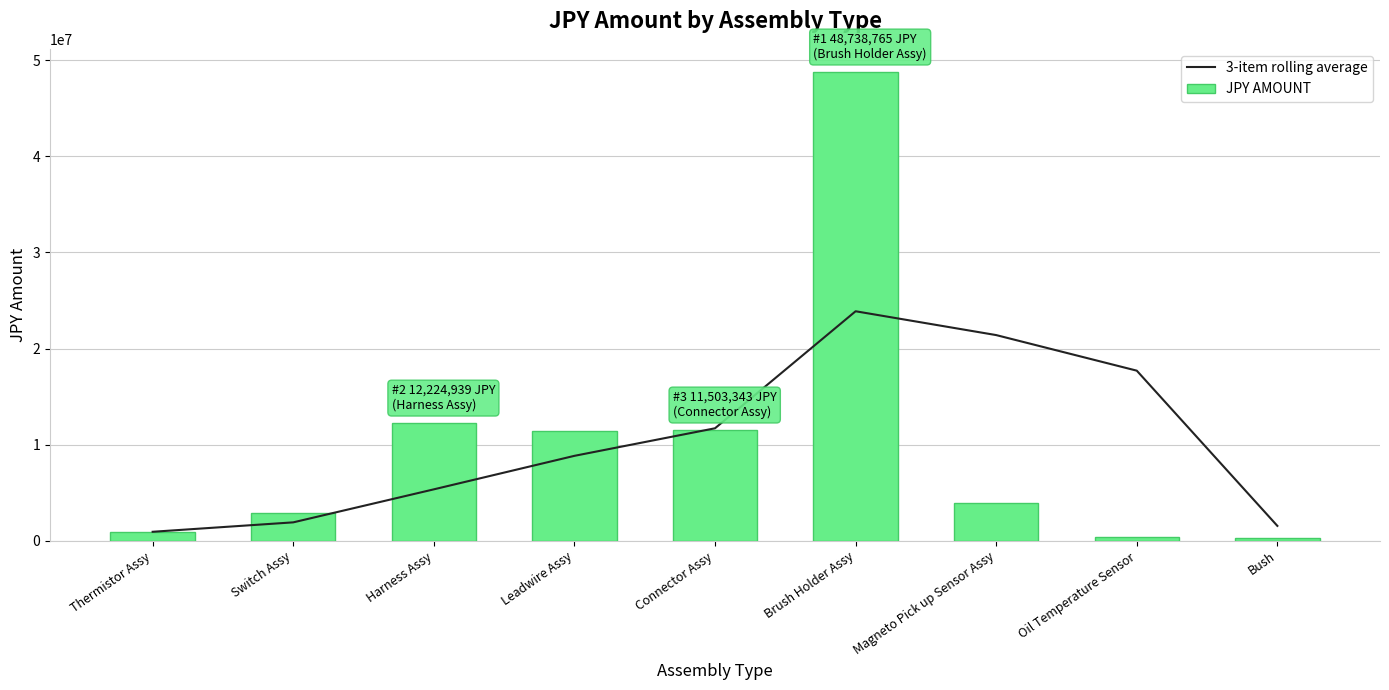

What is the spread (max minus min) of values at Brush Holder Assy?

24858463.3